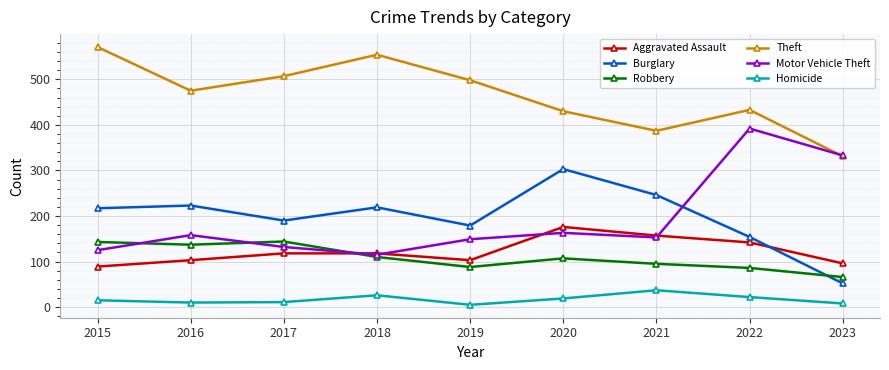

True or false: Burglary and Theft cross at least once.

False